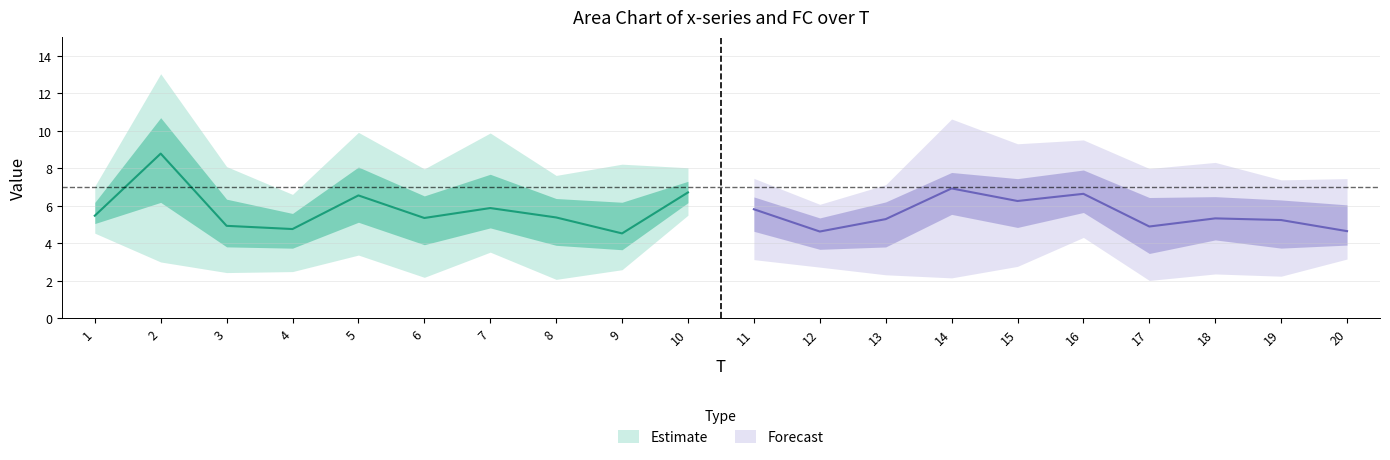

What is the greatest value displayed?

13.0